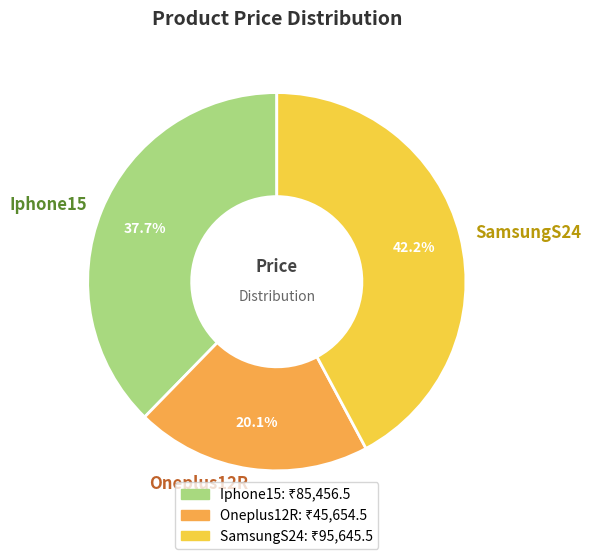

Between Iphone15 and SamsungS24, which is larger?

SamsungS24